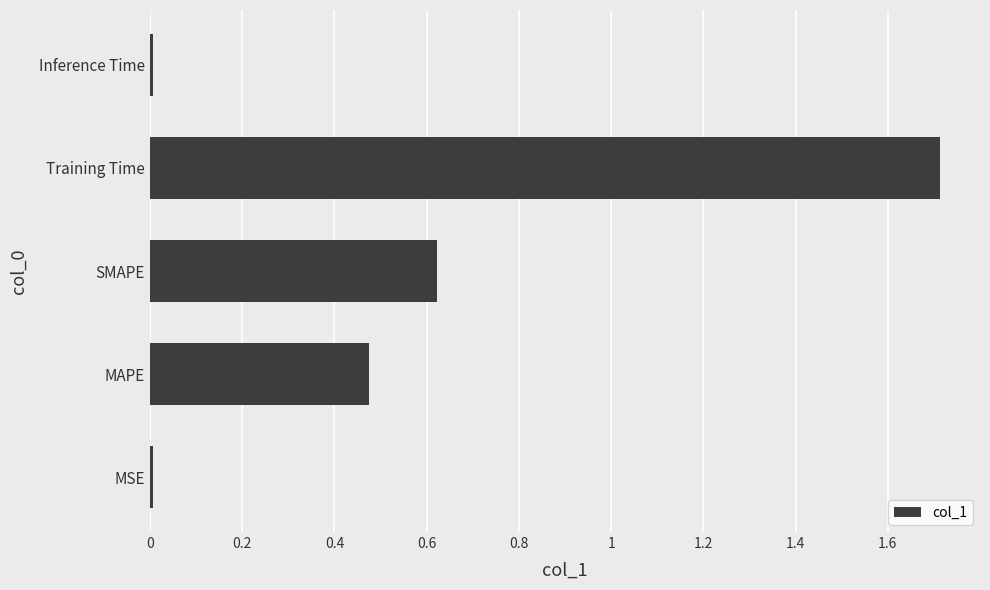

How many bars are there in total?

5